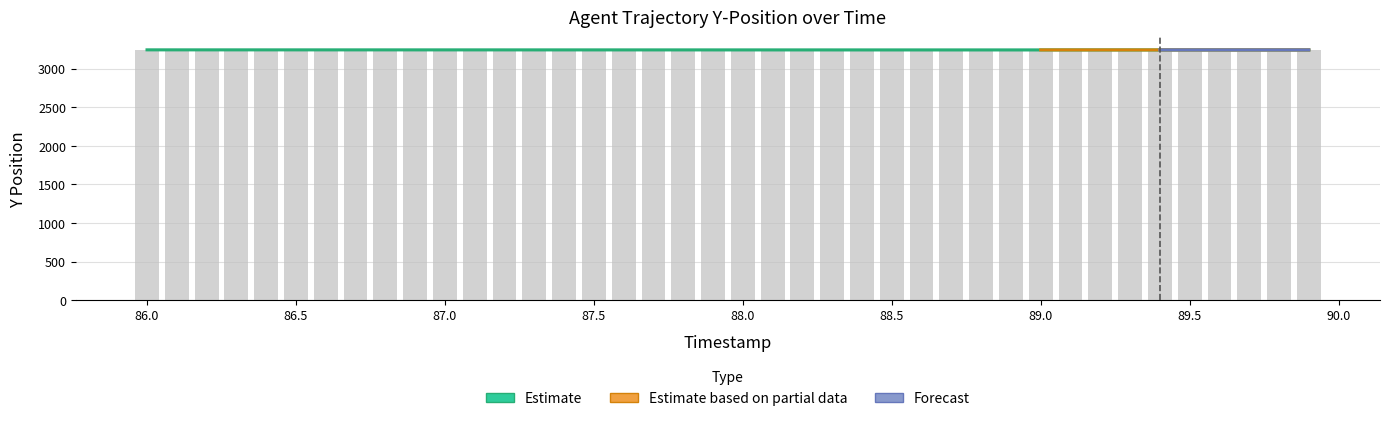

What is the difference between the highest and lowest values at 86.7?

0.8